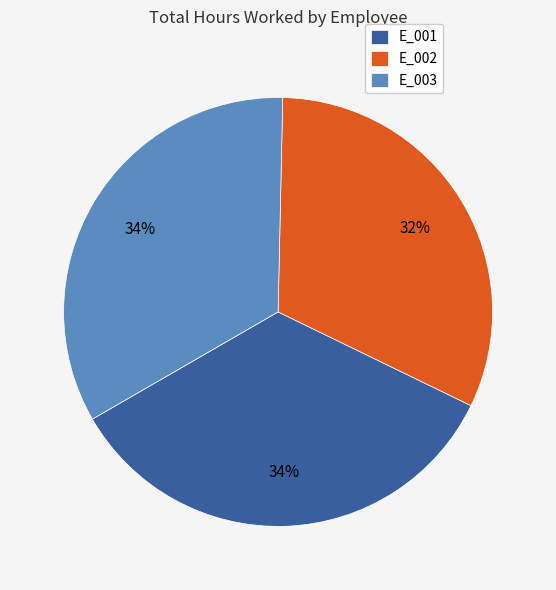

What is the ratio of the value at E_001 to the value at E_003?

1.0